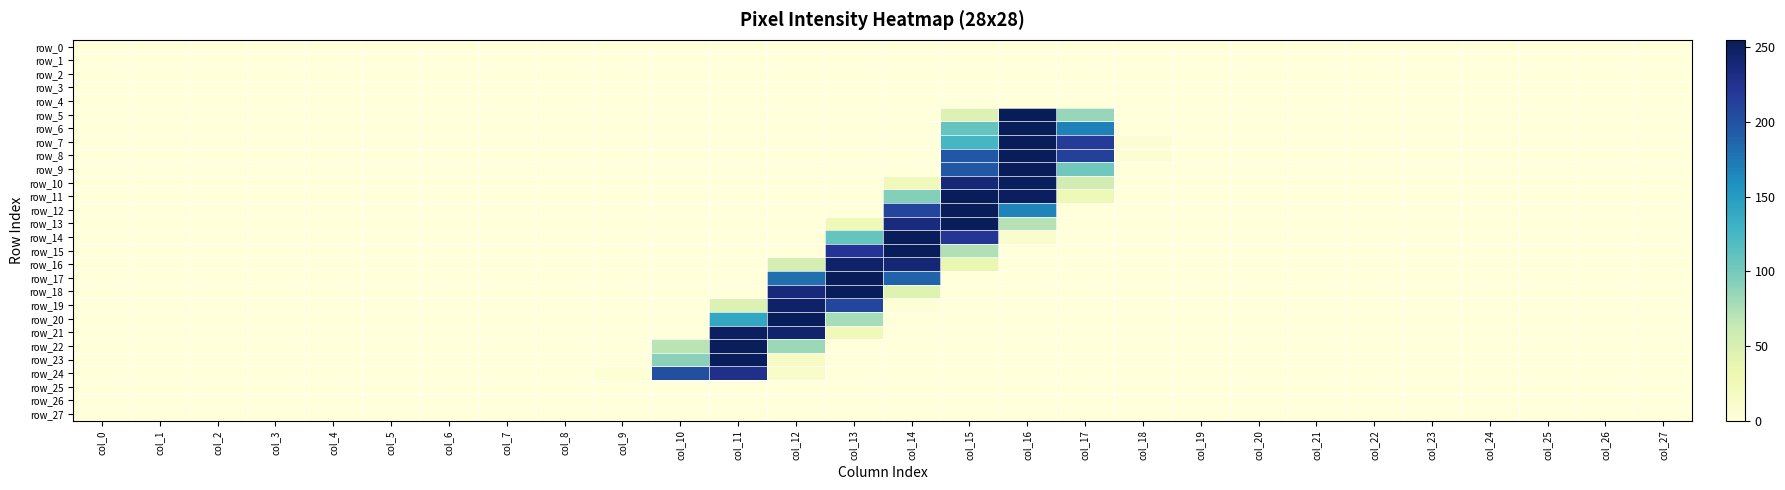

At which category does the chart reach its peak across all series?

col_16